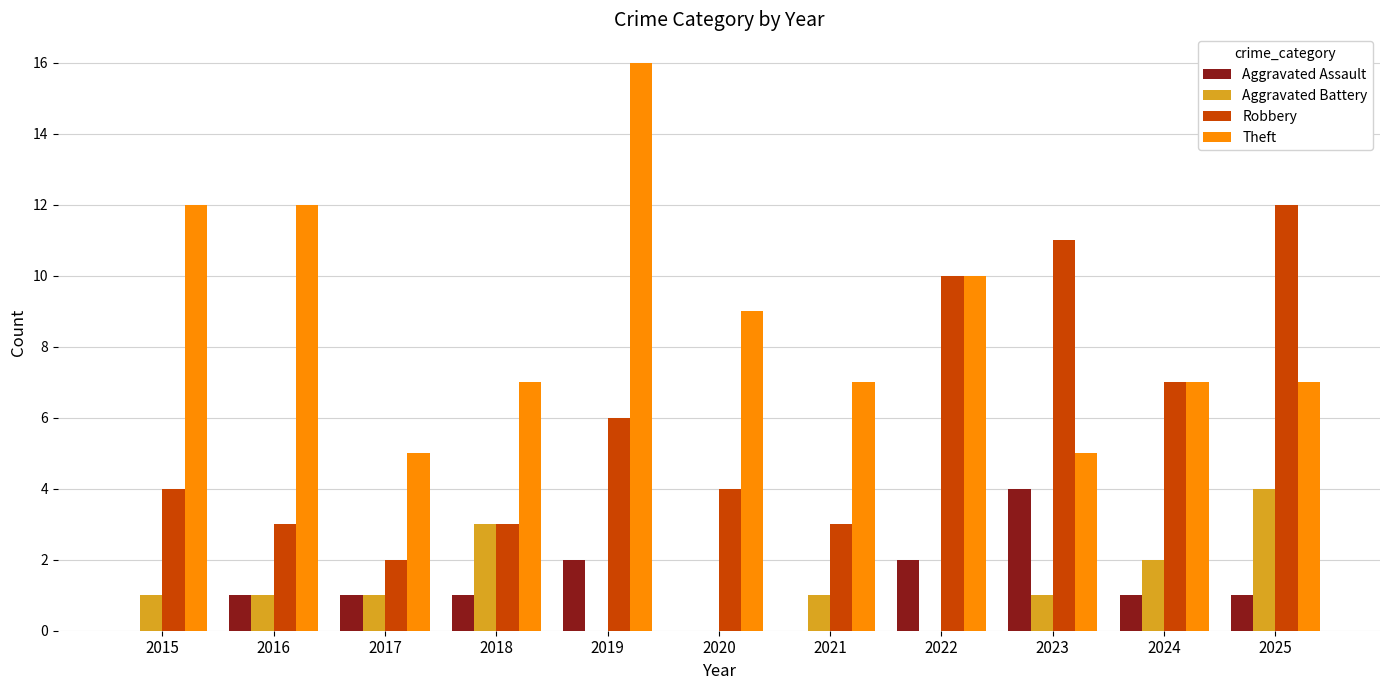

How many series are shown in this chart?

4